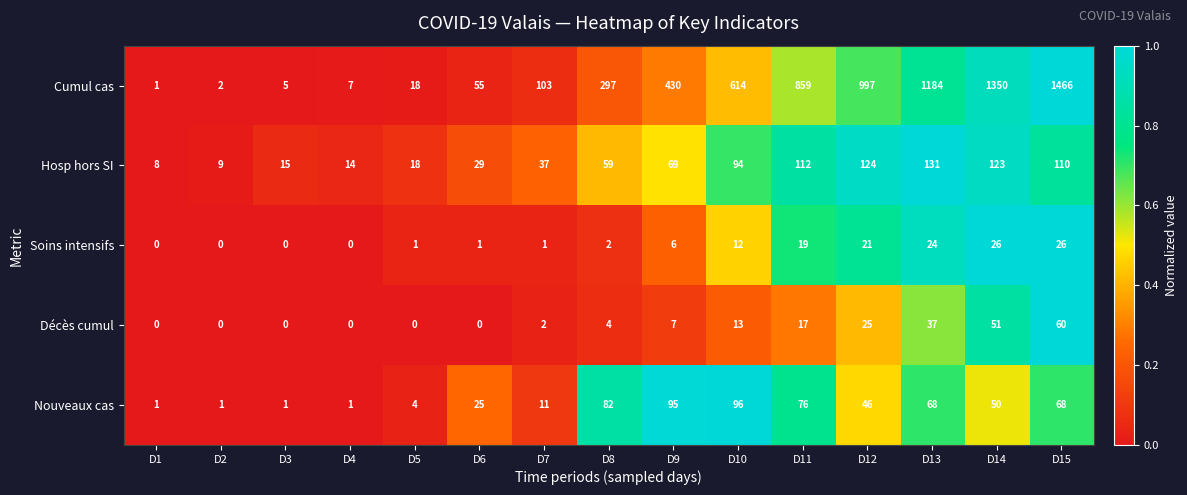

Which category has the highest value across all series?

D15